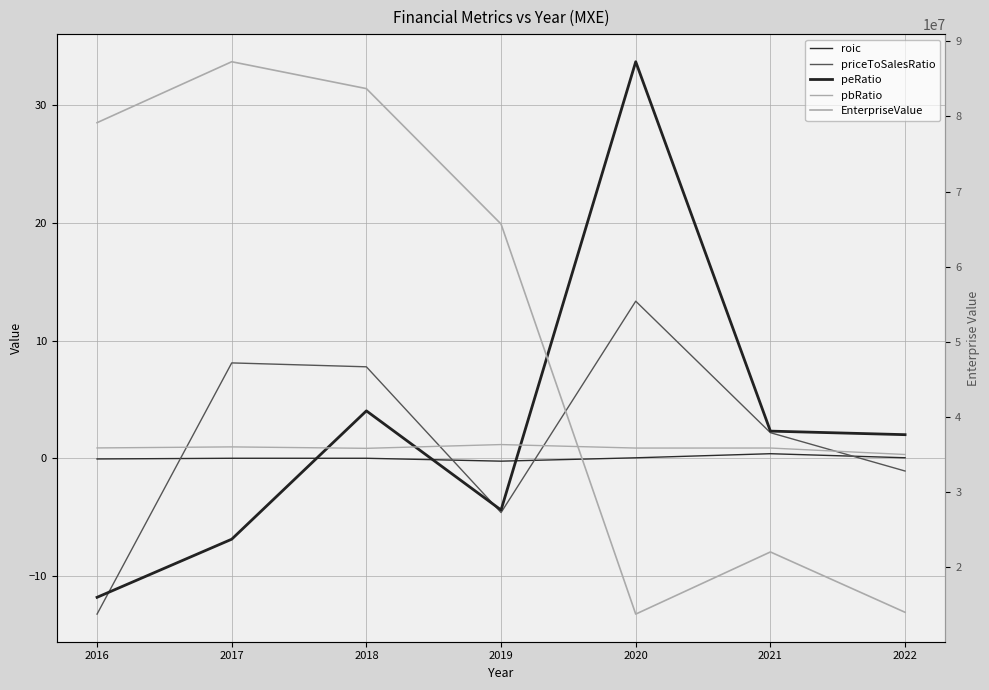

What is the difference between the maximum and minimum values in the priceToSalesRatio series?

26.6